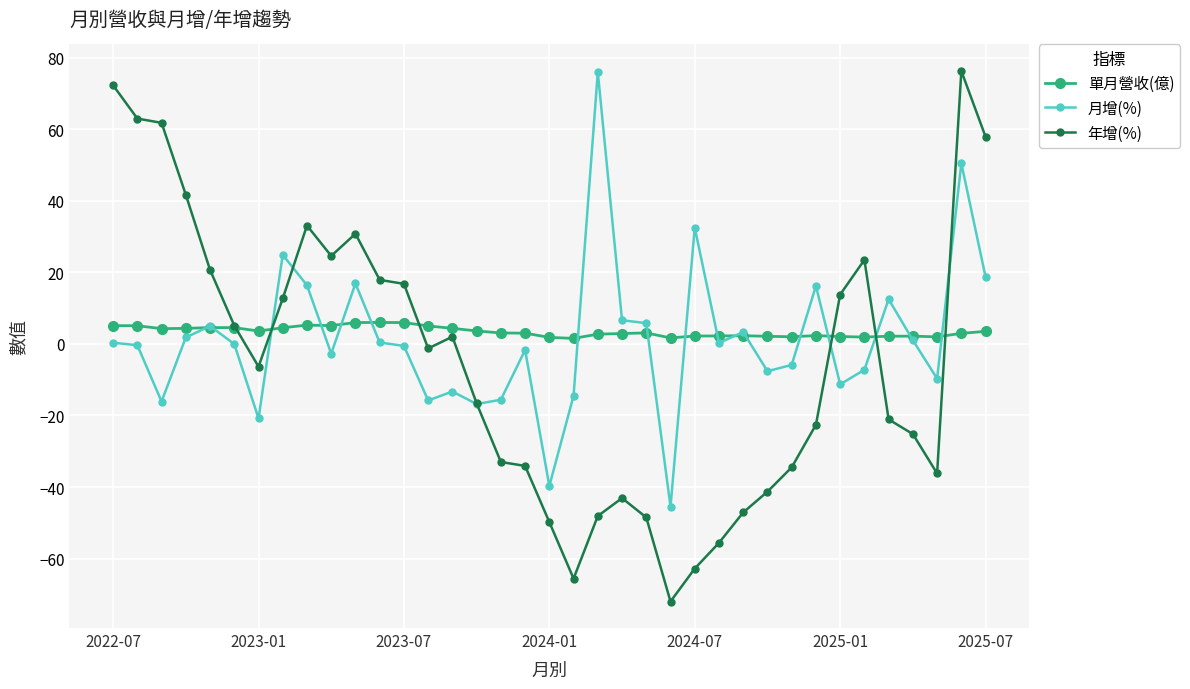

How many values in the 年增(%) series are below -6?

19